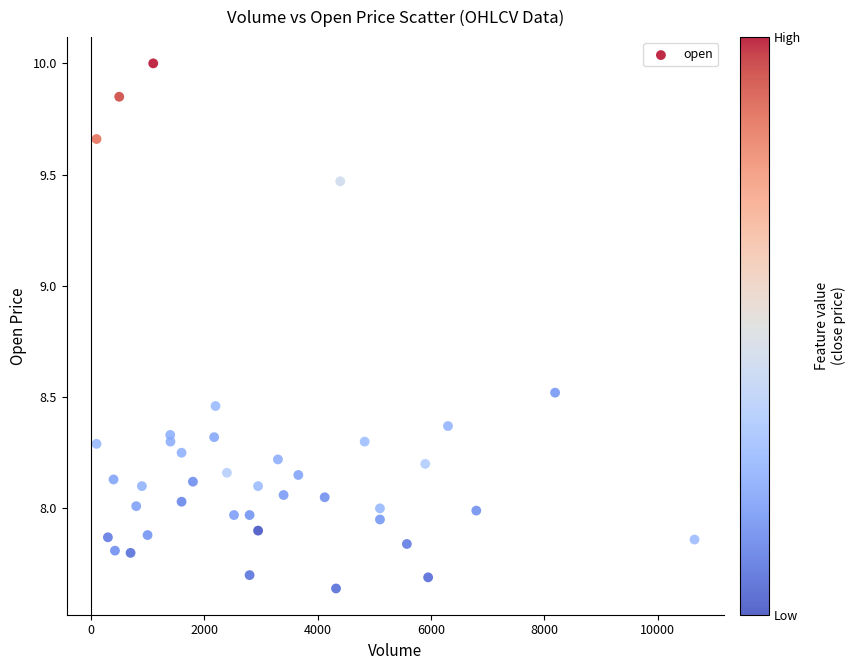

What is the range of X values (max minus min)?

10550.0